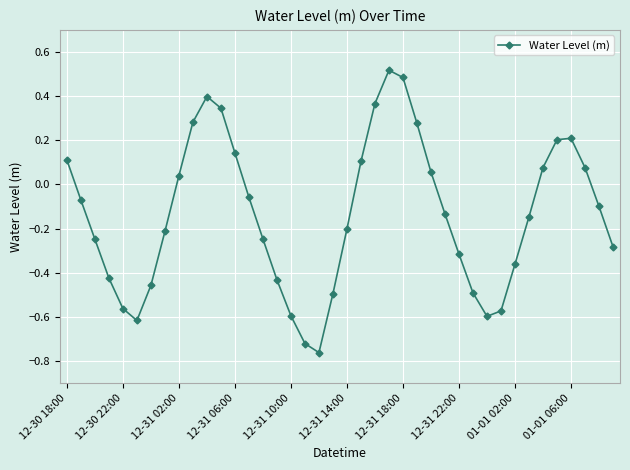

Count the number of data series in this chart.

1